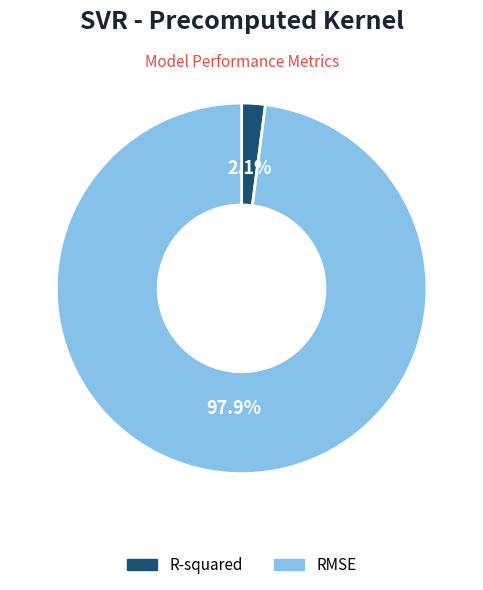

How many segments does this pie chart have?

2